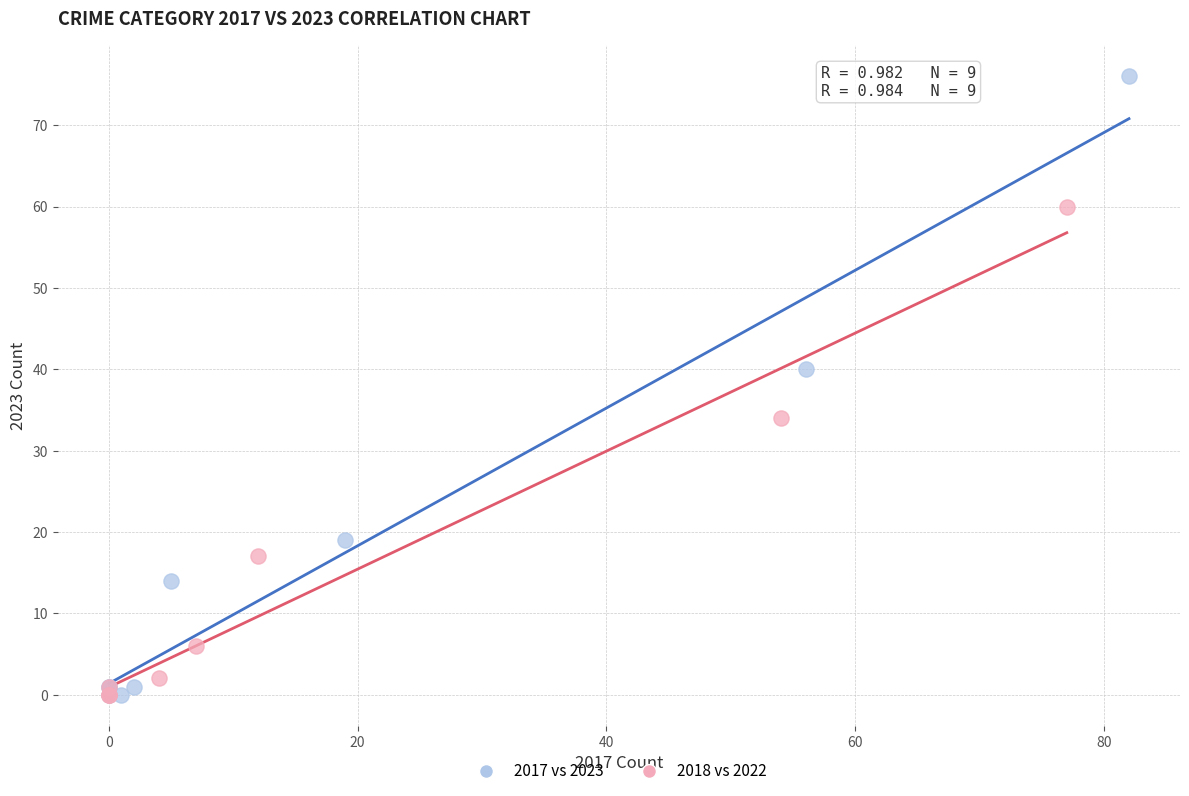

What are all the series names shown in the legend?

2017 vs 2023, 2018 vs 2022